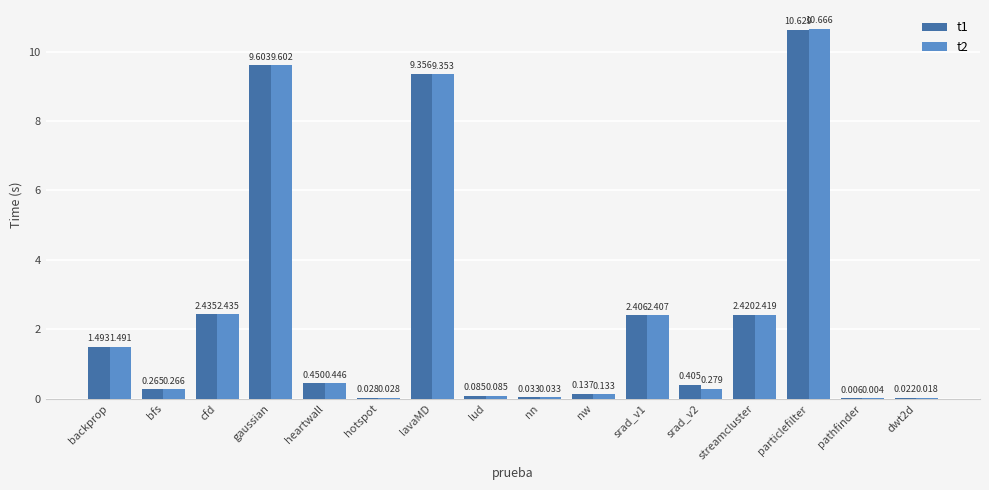

Where is t1 nearest to the value 5?

cfd